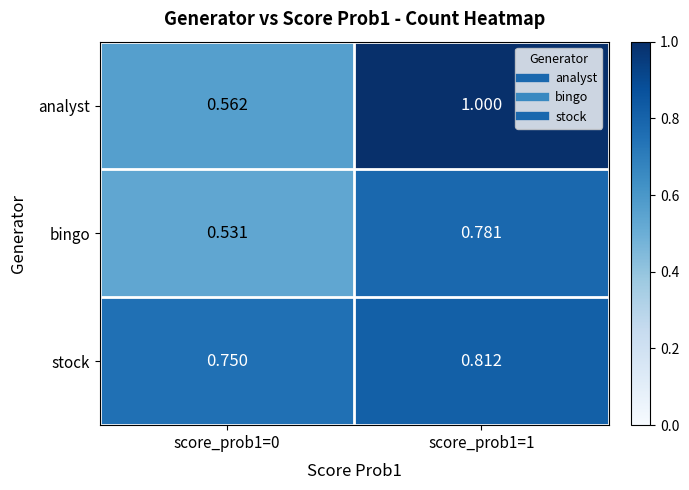

Which label corresponds to the largest value in the chart?

score_prob1=1